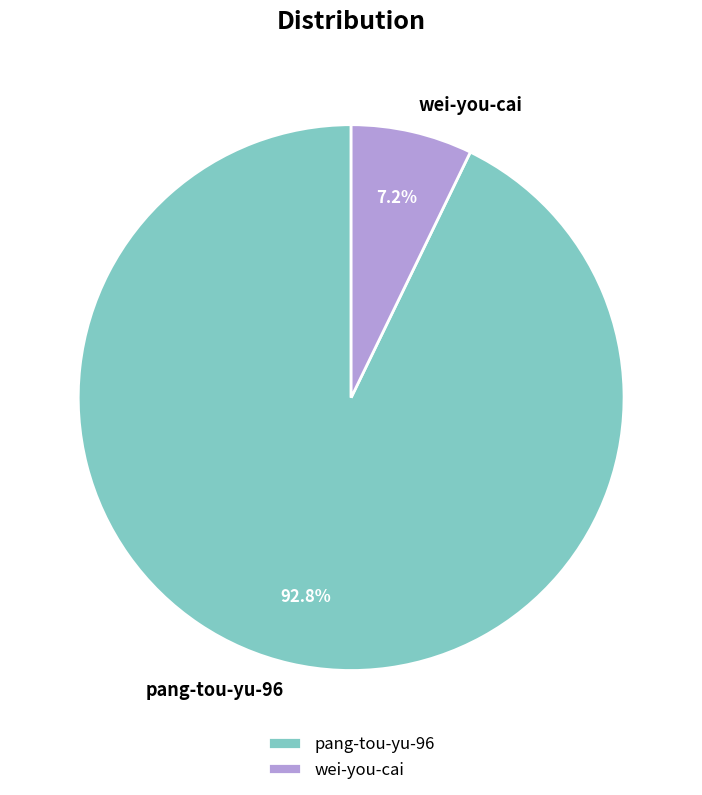

Does wei-you-cai account for over 50% of the chart?

No